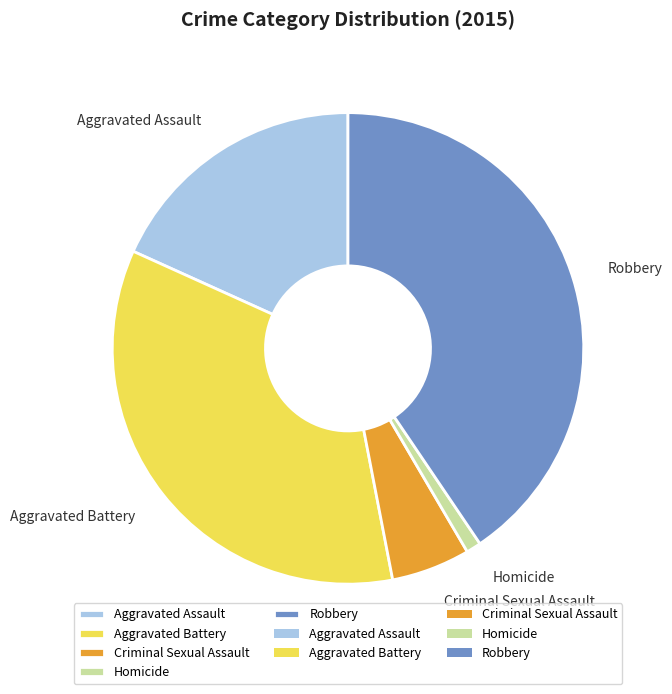

Which slice is the largest?

Robbery